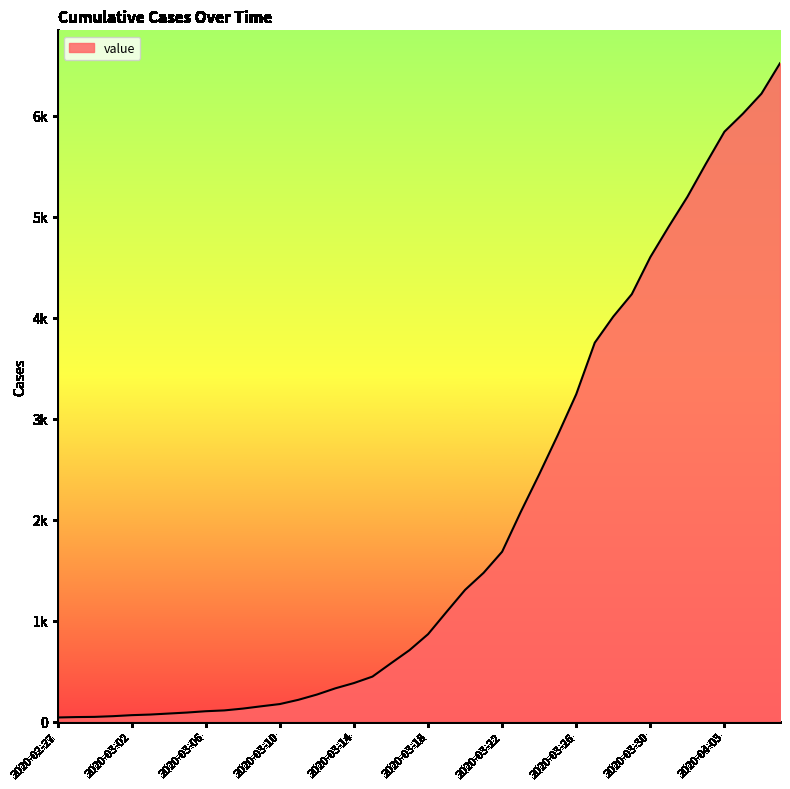

List the labels in order of value, smallest first.

2020-02-27, 2020-02-28, 2020-02-29, 2020-03-01, 2020-03-02, 2020-03-03, 2020-03-04, 2020-03-05, 2020-03-06, 2020-03-07, 2020-03-08, 2020-03-09, 2020-03-10, 2020-03-11, 2020-03-12, 2020-03-13, 2020-03-14, 2020-03-15, 2020-03-16, 2020-03-17, 2020-03-18, 2020-03-19, 2020-03-20, 2020-03-21, 2020-03-22, 2020-03-23, 2020-03-24, 2020-03-25, 2020-03-26, 2020-03-27, 2020-03-28, 2020-03-29, 2020-03-30, 2020-03-31, 2020-04-01, 2020-04-02, 2020-04-03, 2020-04-04, 2020-04-05, 2020-04-06